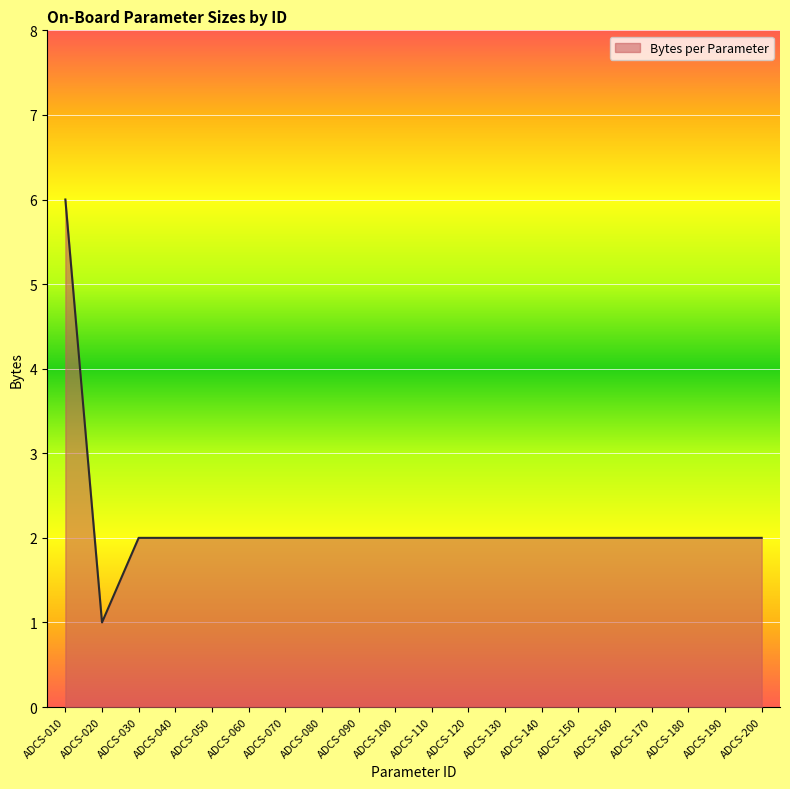

True or false: the data shows 3 at ADCS-170.

False